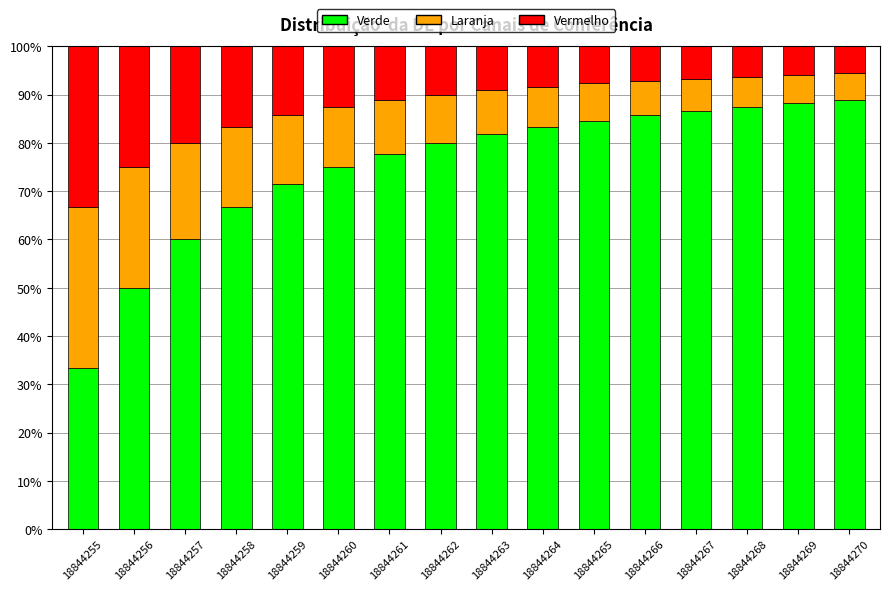

What is the difference between the maximum and minimum values in the Verde series?

55.6